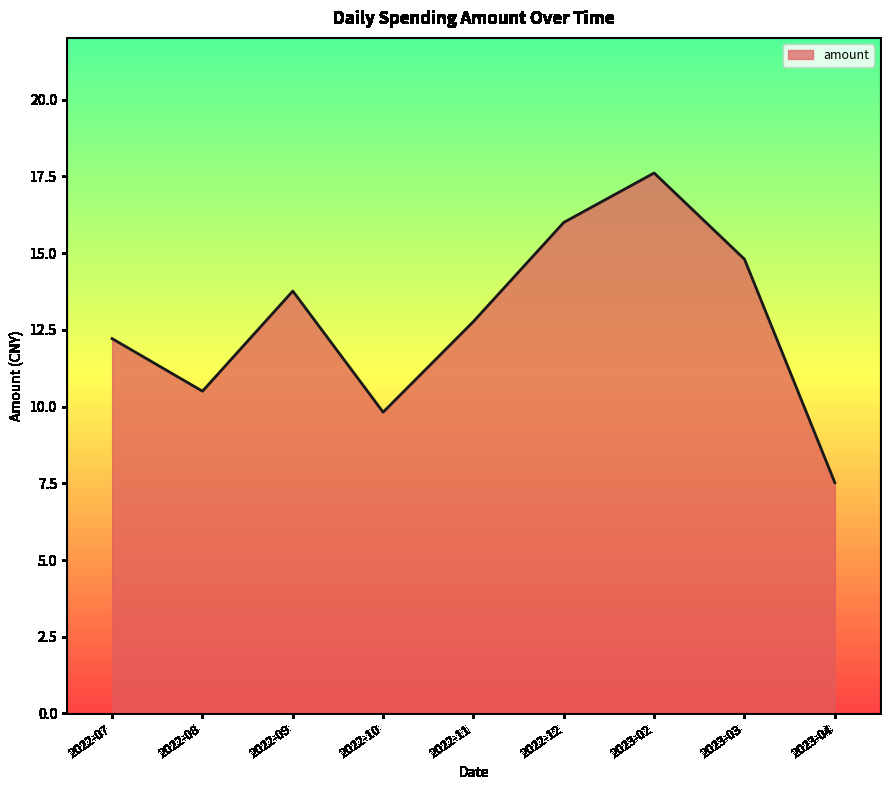

Rank the categories by value from highest to lowest.

2023-02, 2022-12, 2023-03, 2022-09, 2022-11, 2022-07, 2022-08, 2022-10, 2023-04